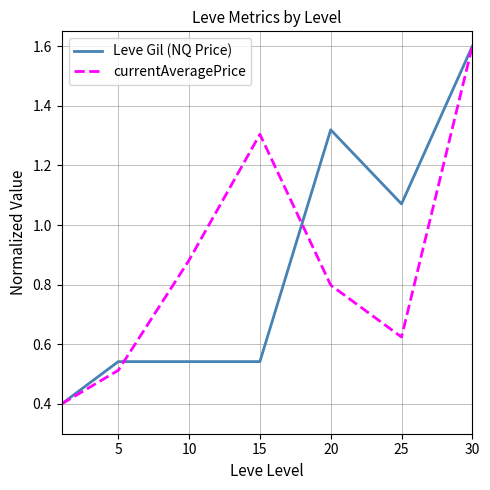

What is the smallest value displayed?

0.4